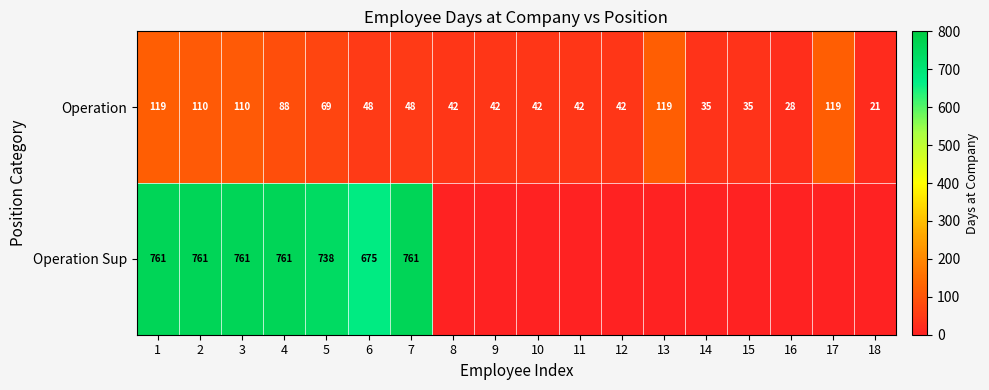

Is it true that Operation equals 41 at 4?

False